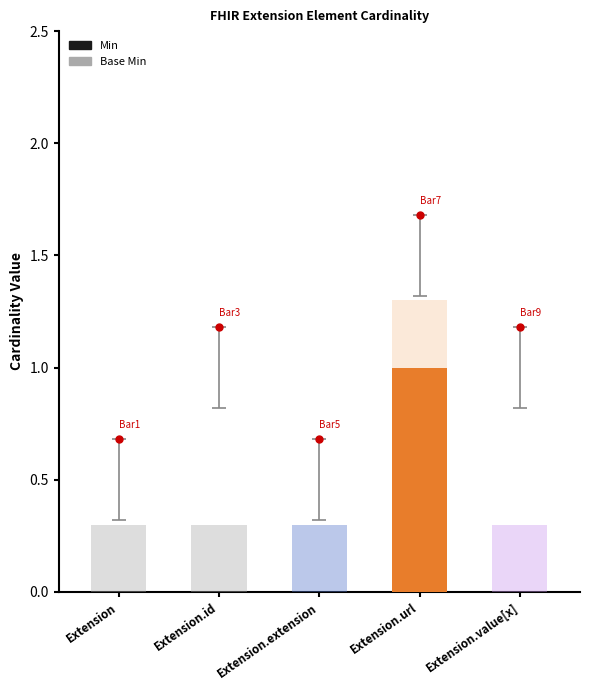

Does the chart contain stacked bars?

Yes